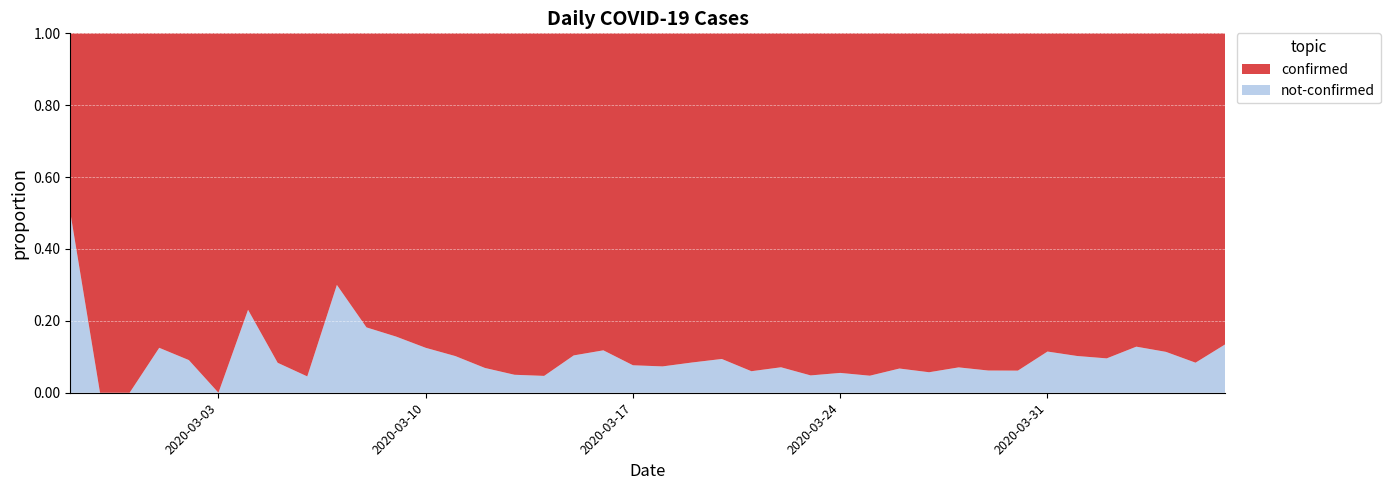

Reading left to right, extract all data points from this chart.

confirmed: 2	4	1	7	10	8	10	11	21	7	18	27	28	44	54	76	61	69	142	145	177	261	241	204	236	454	428	442	443	562	303	258	442	309	316	350	340	187	230	328
not-confirmed: 2	0	0	1	1	0	3	1	1	3	4	5	4	5	4	4	3	8	19	12	14	24	25	13	18	23	25	22	32	34	23	17	29	40	36	37	50	24	21	51